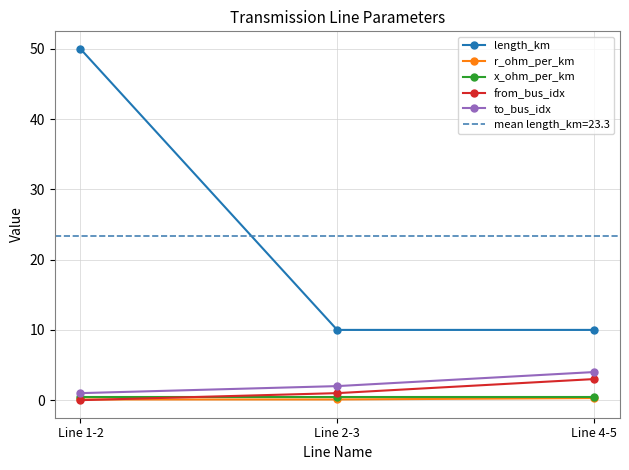

How many lines are shown in the chart?

5